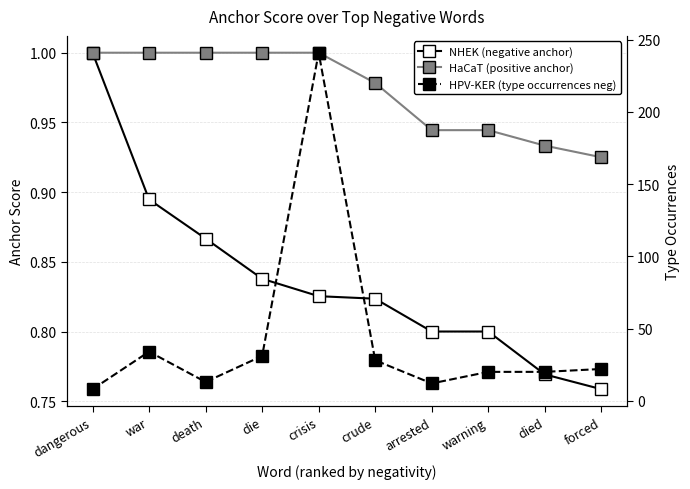

Which series has the largest total across all categories?

HPV-KER (type occurrences neg)